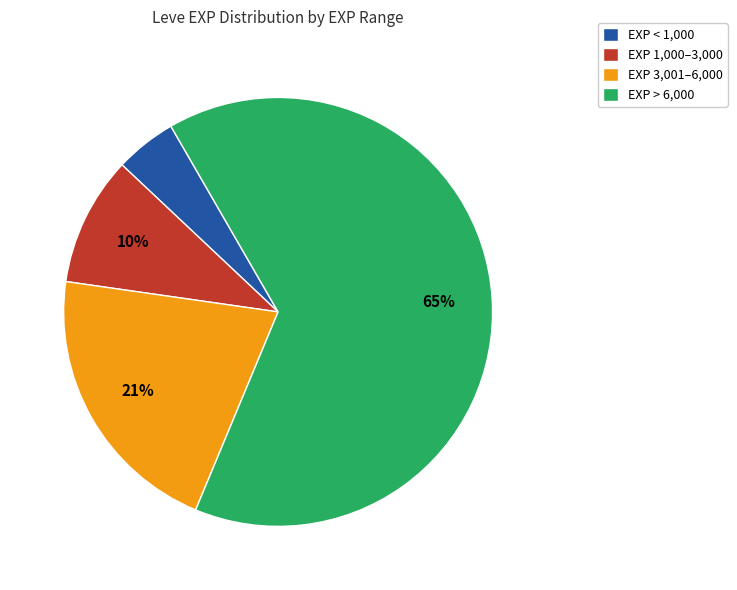

Which slice is the largest?

EXP > 6,000